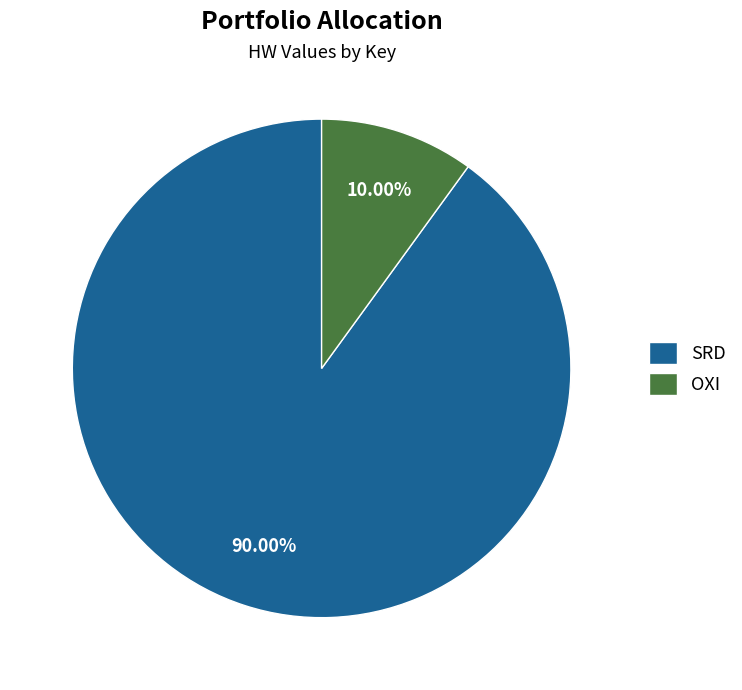

Is the sum of SRD and OXI greater than half?

Yes